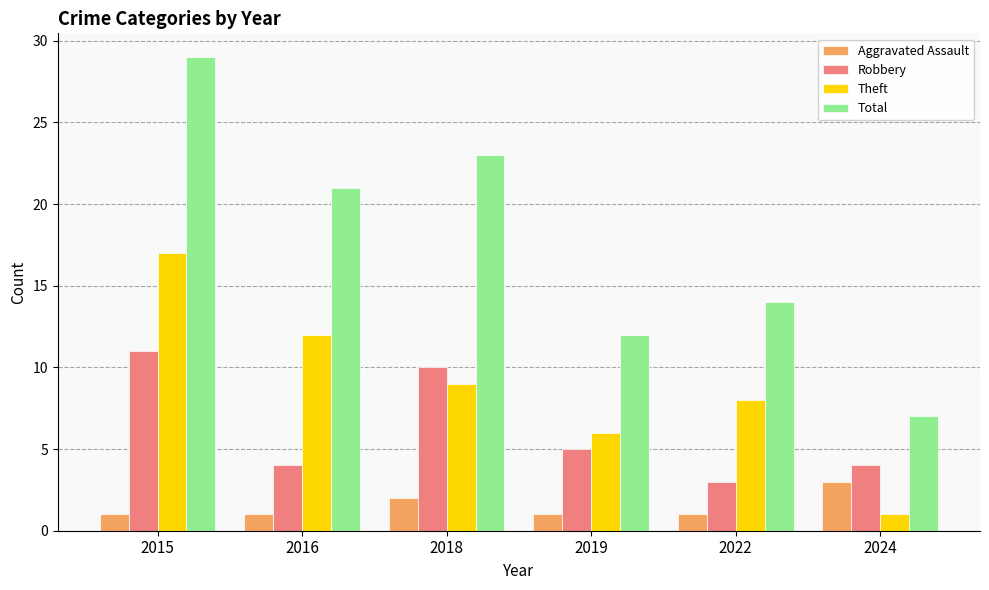

What are all the series names shown in the legend?

Aggravated Assault, Robbery, Theft, Total